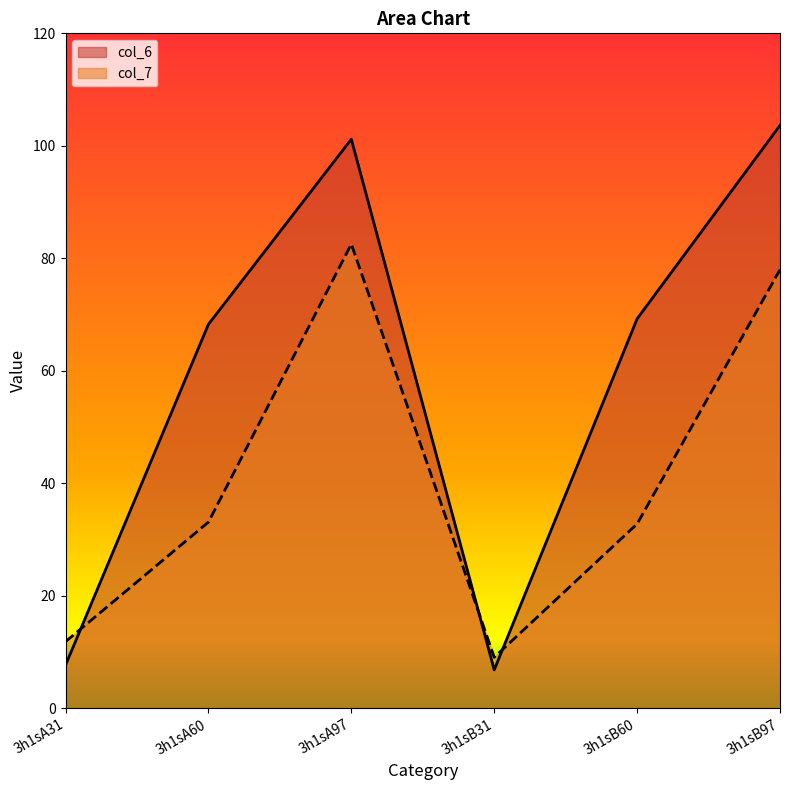

Rank the series by their maximum value, from lowest to highest.

col_7, col_6